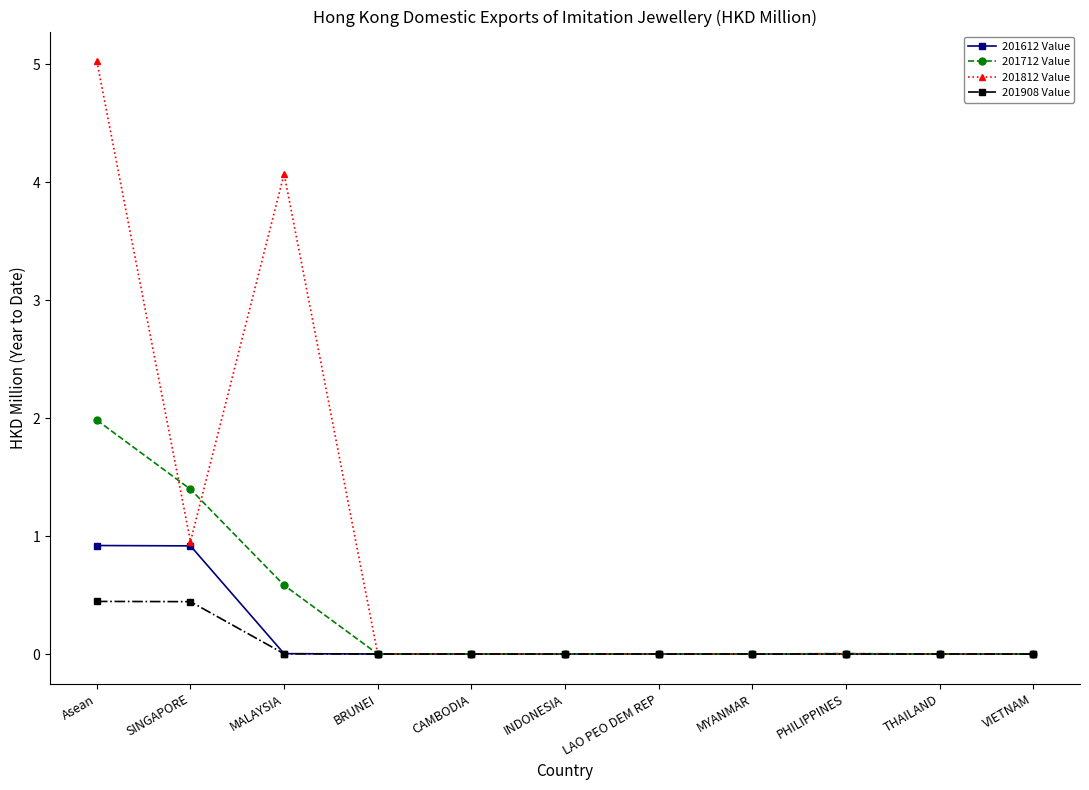

Is this an area chart (filled region under the line)?

No